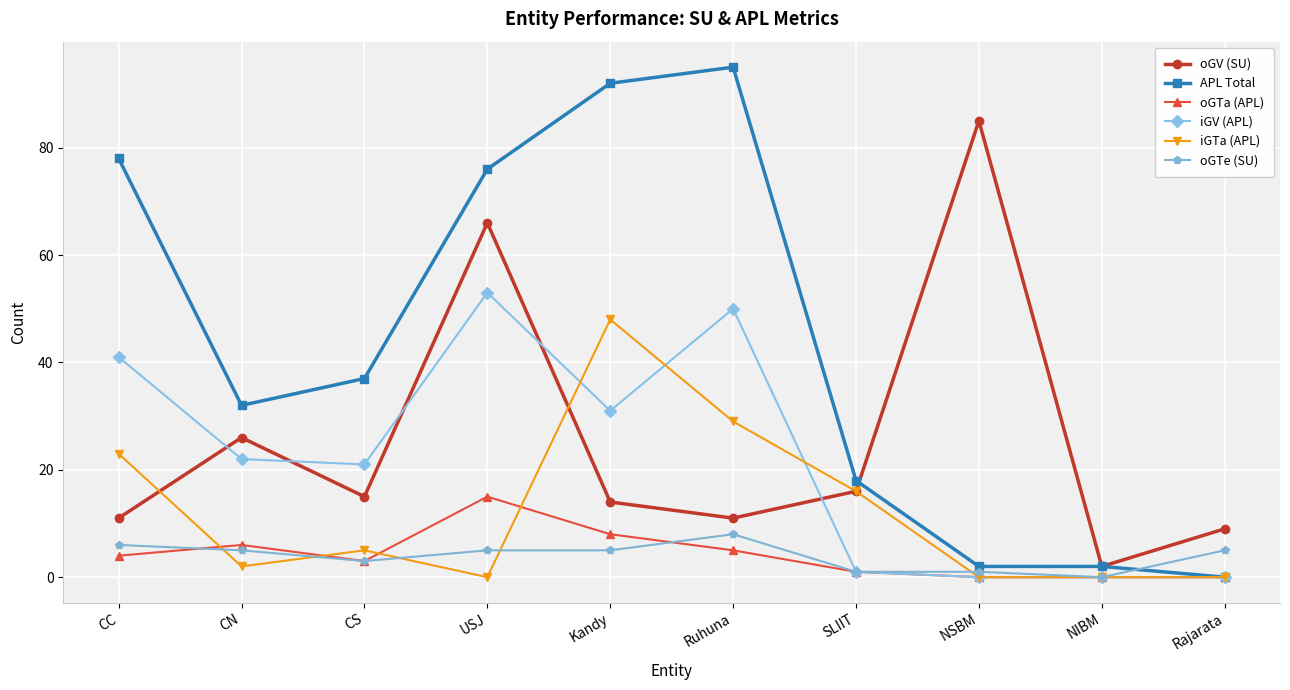

Which series changed the most between USJ and SLIIT?

APL Total